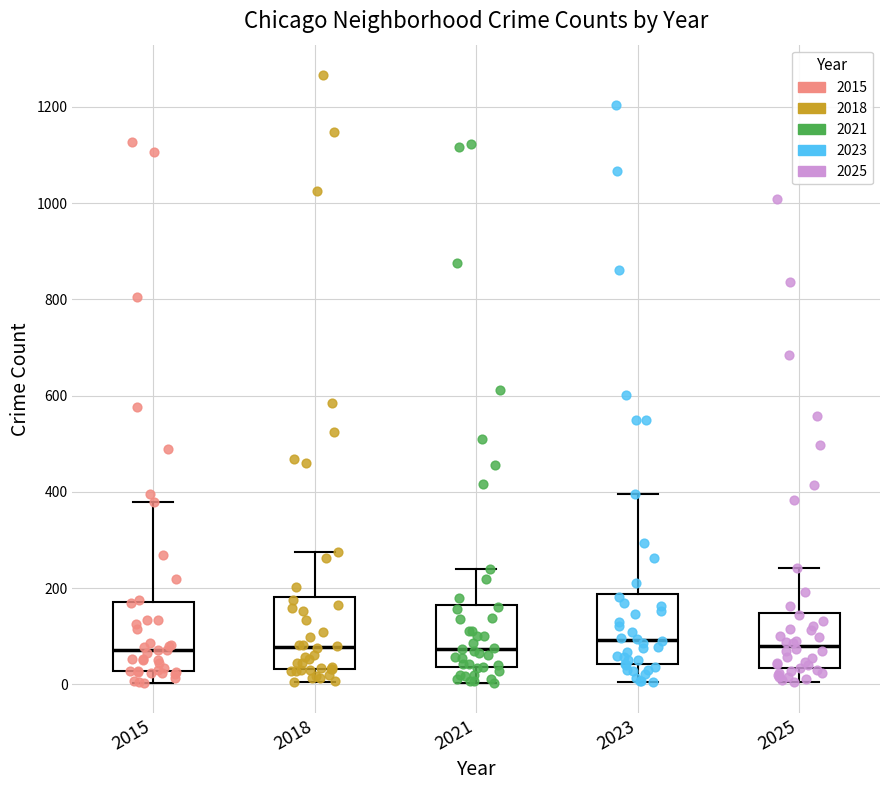

Where does the upper whisker of the box at x = 2018 end on the y-axis? The values are not printed on the chart, so give them approximately, as read against the axis.

280